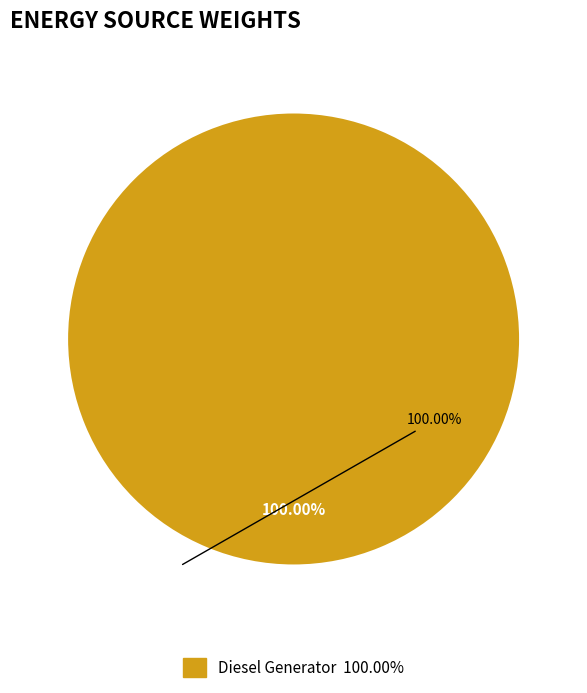

Is there a majority slice in this chart?

Yes